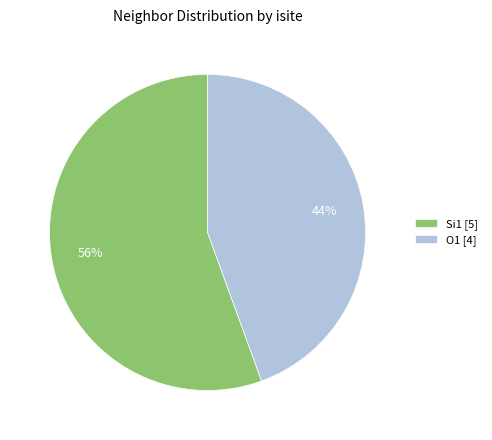

How many segments does this pie chart have?

2